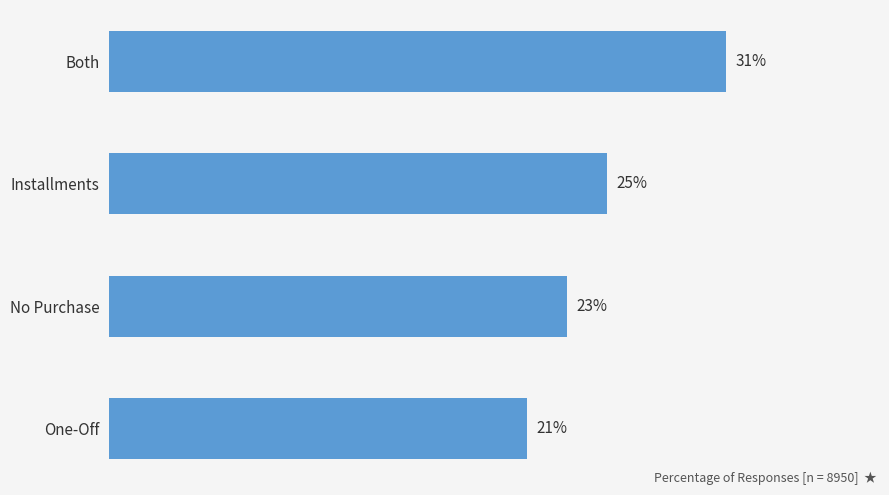

At which category does the chart reach its minimum across all series?

One-Off